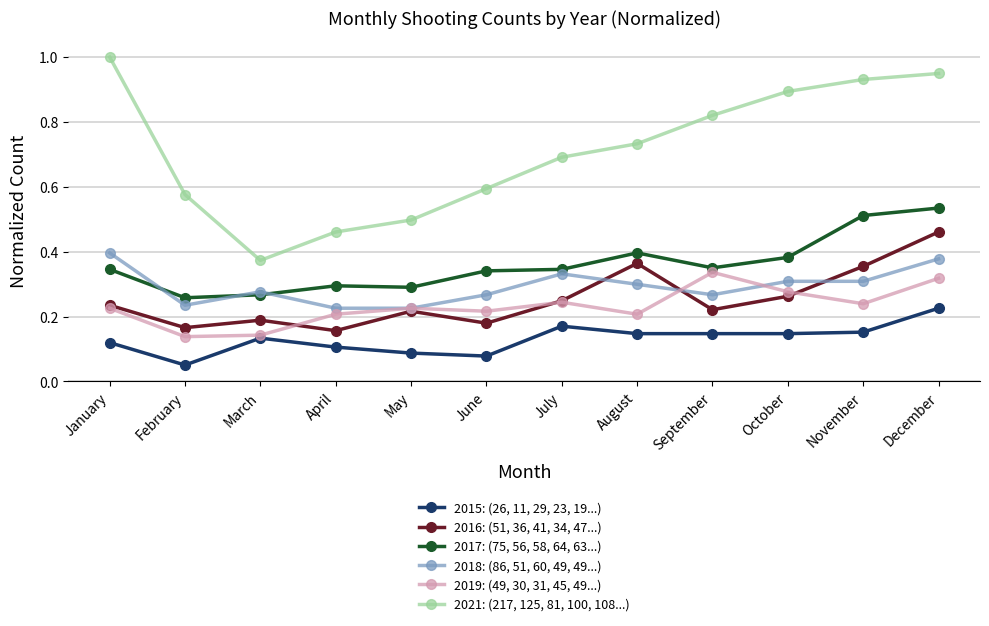

At September, list the series in order from smallest to largest.

2015: (26, 11, 29, 23, 19...), 2016: (51, 36, 41, 34, 47...), 2018: (86, 51, 60, 49, 49...), 2019: (49, 30, 31, 45, 49...), 2017: (75, 56, 58, 64, 63...), 2021: (217, 125, 81, 100, 108...)